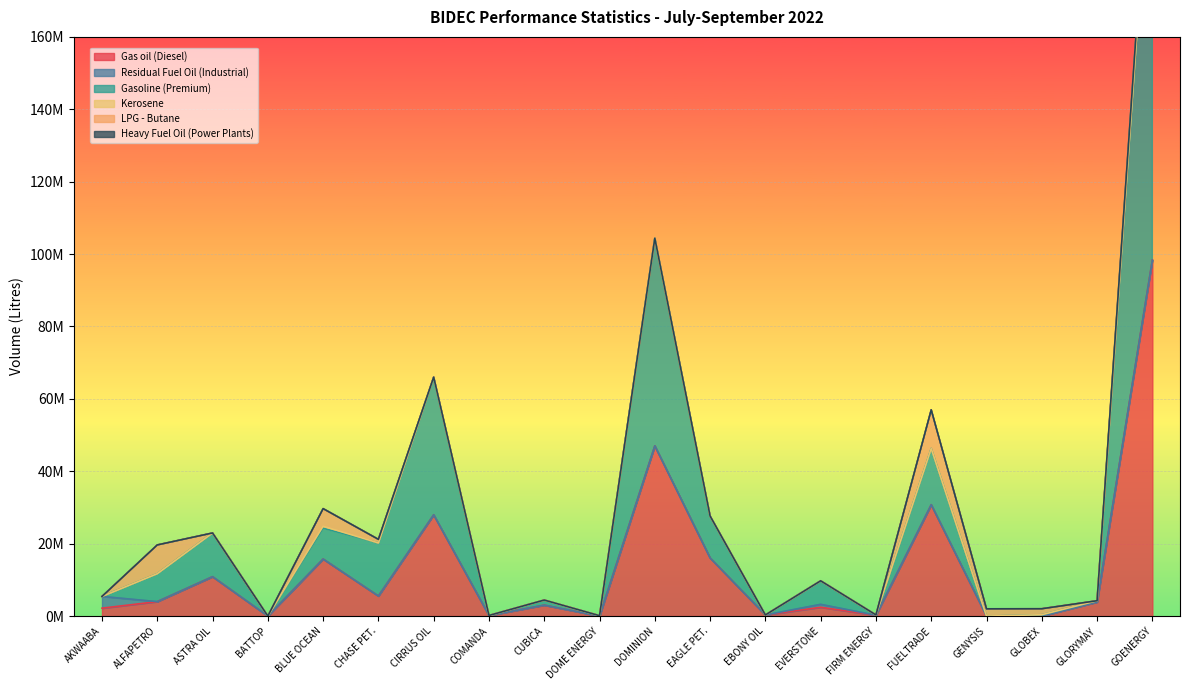

True or false: Kerosene has more than 0 interior local peaks.

True